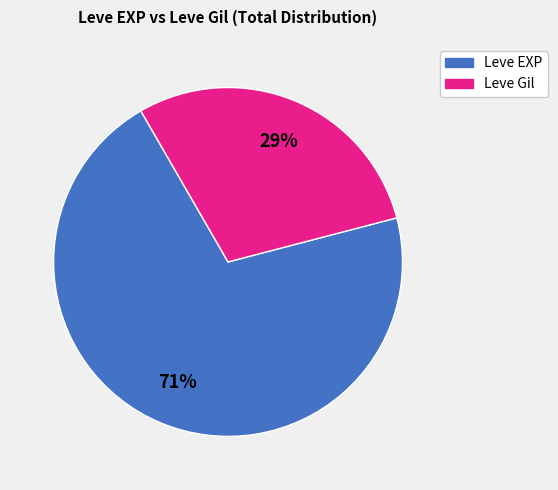

Is there any slice that represents more than half of the pie?

Yes